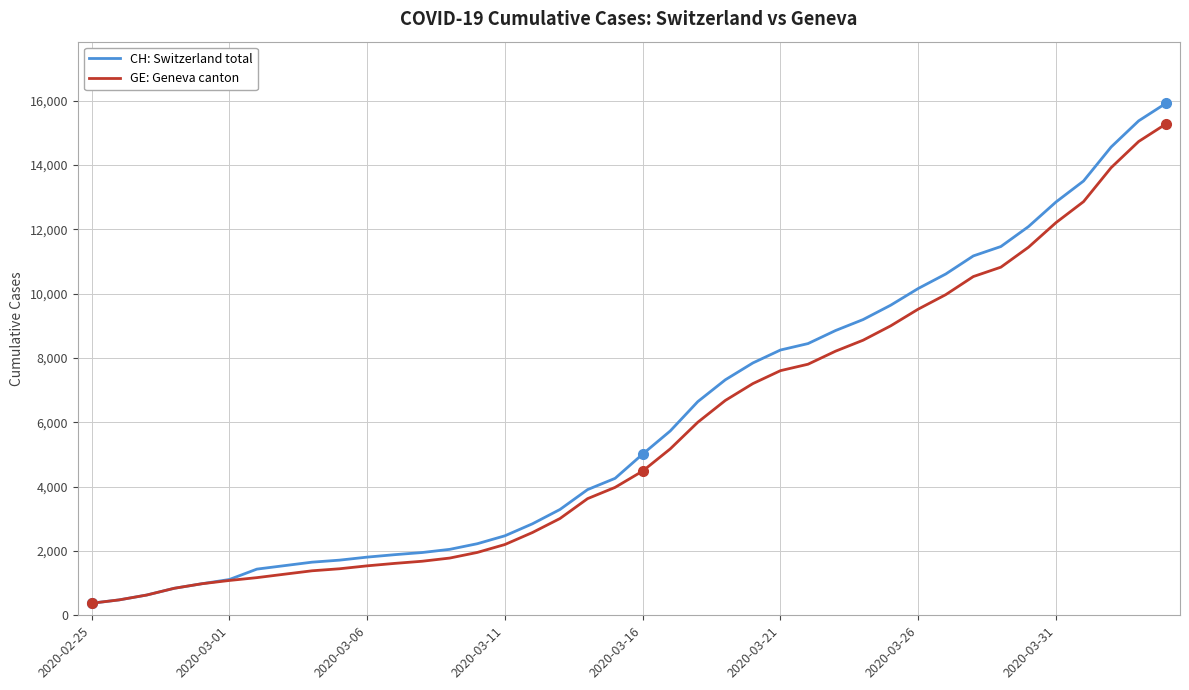

What is the greatest value displayed?

15926